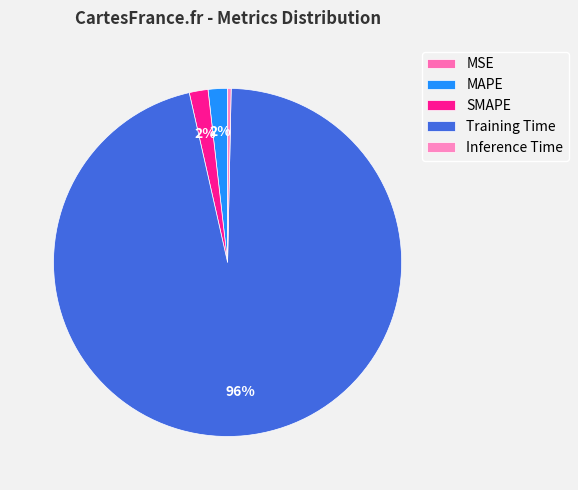

Do Training Time and MAPE together represent more than half of the pie?

Yes